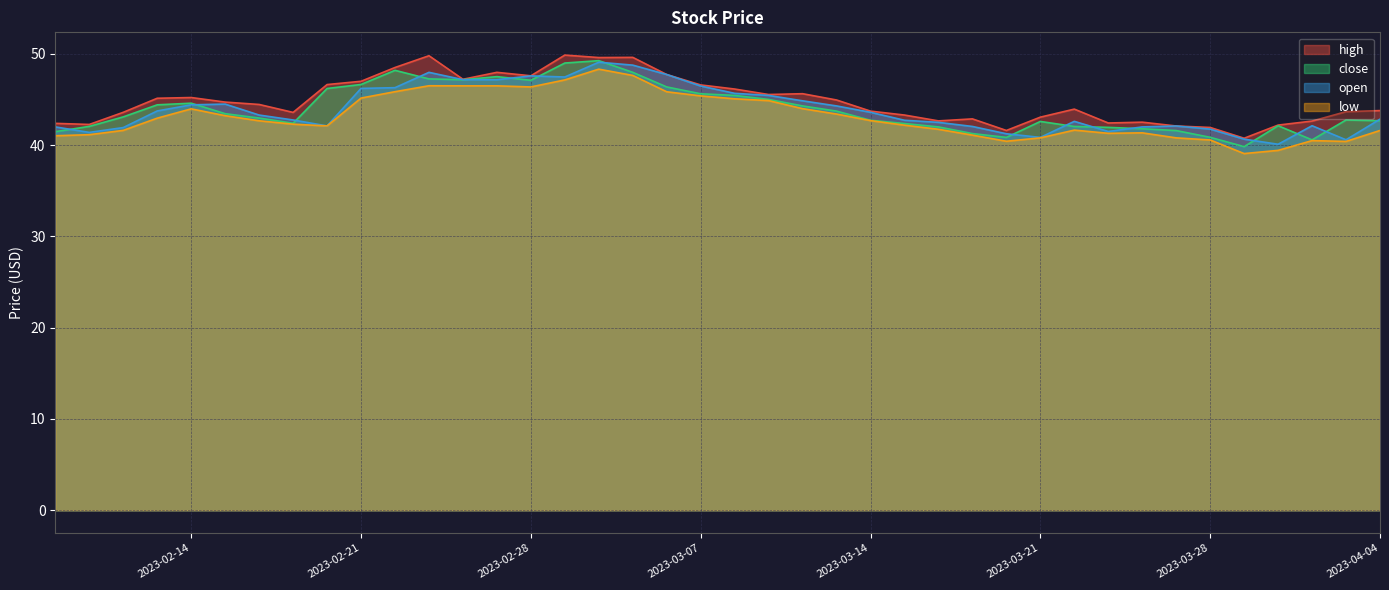

At which category does the chart reach its minimum across all series?

2023-03-29